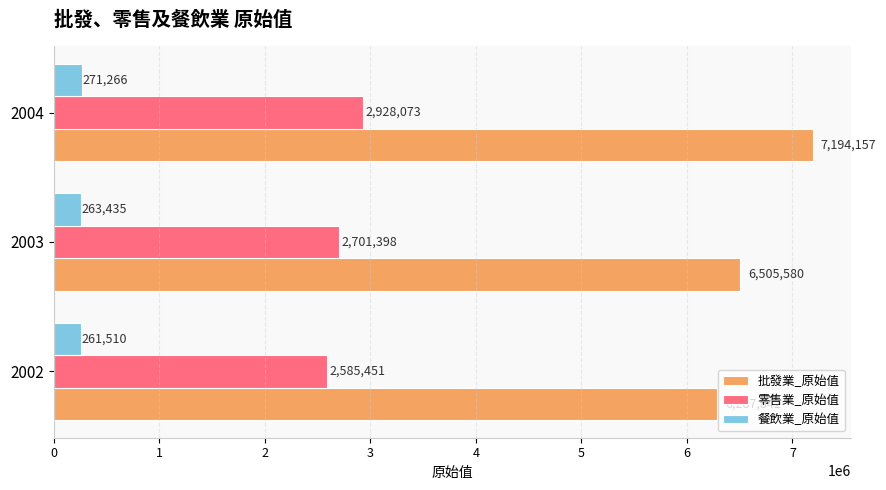

True or false: 零售業_原始值 has a value of 2585451 at 2002.

True